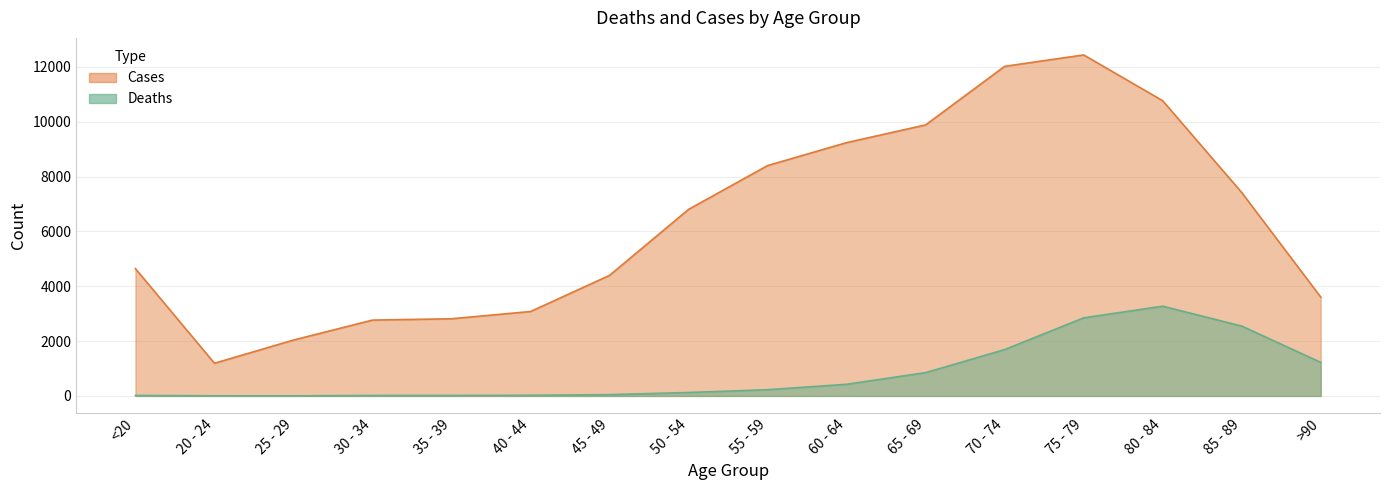

Which category has the lowest value in the Cases series?

20 - 24